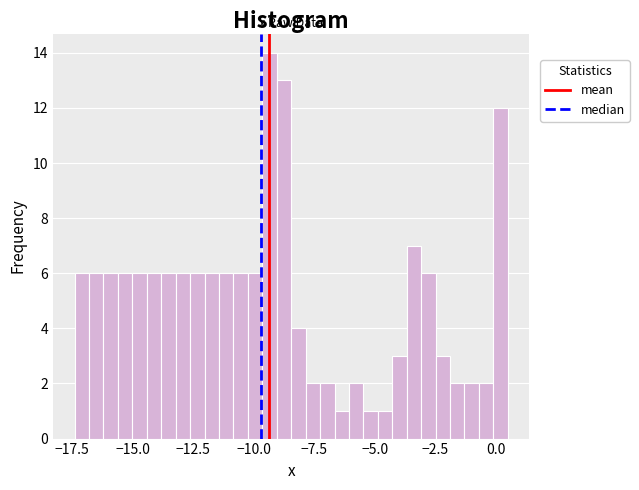

Read against the x-axis, roughly where is the centre of the tallest bar?

-9.5